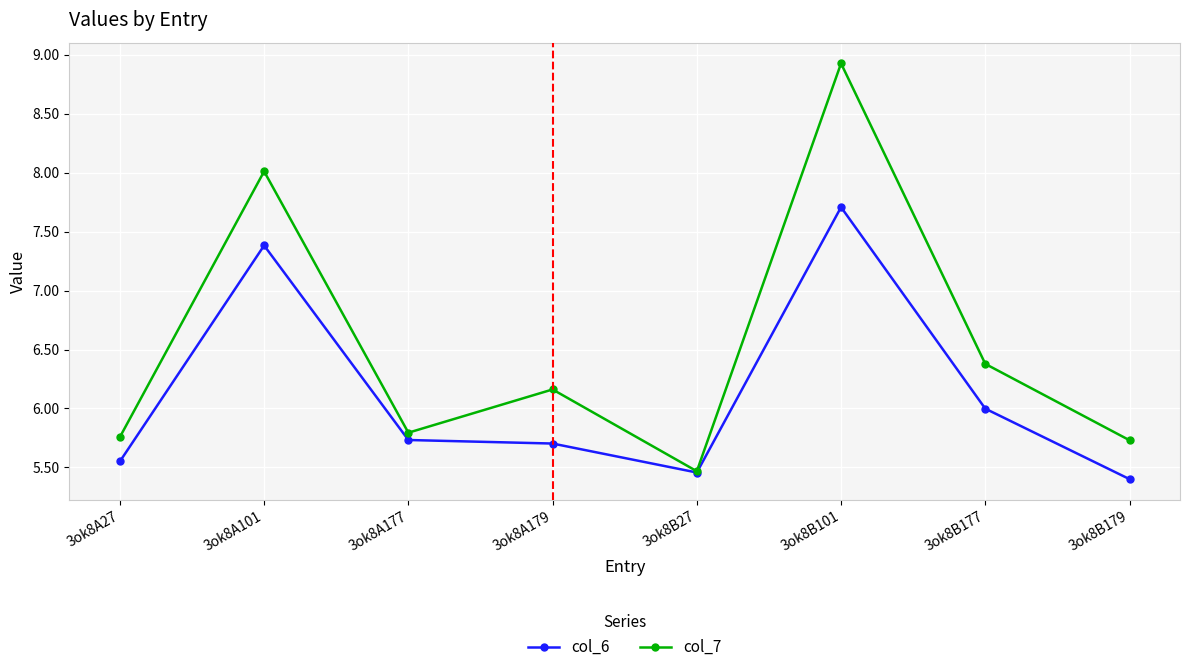

Rank the series by their maximum value, from highest to lowest.

col_7, col_6